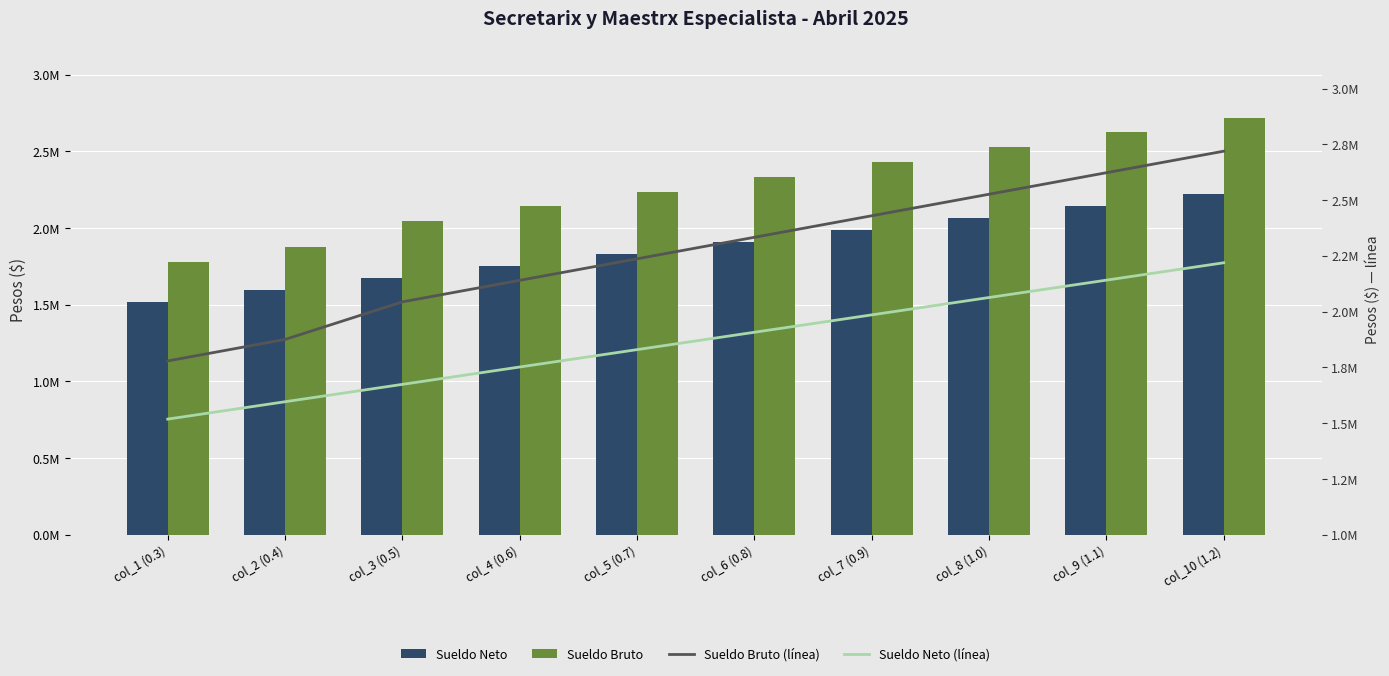

Which series has the largest total across all categories?

Sueldo Bruto